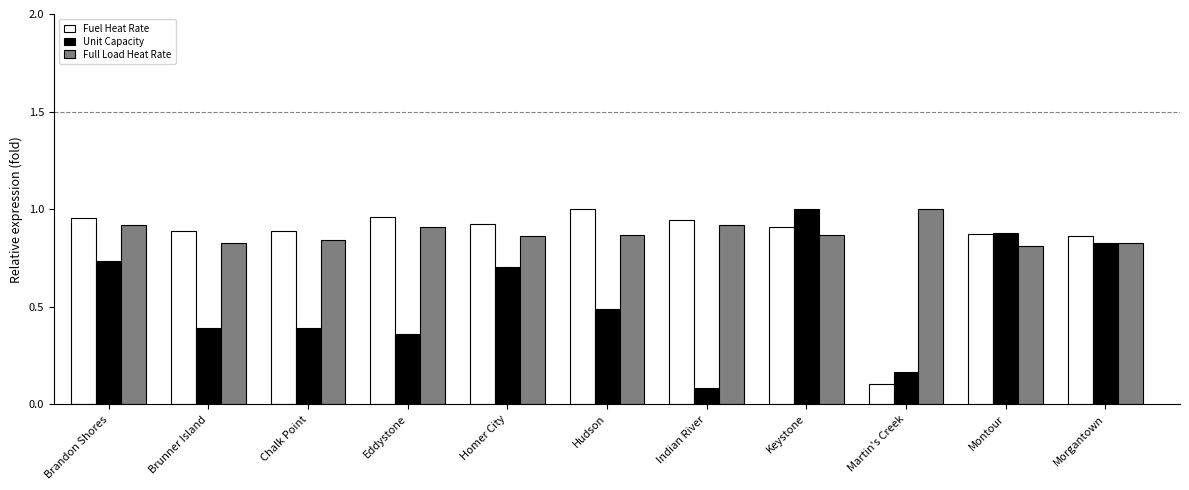

What is the difference between the highest and lowest values at Chalk Point?

0.5